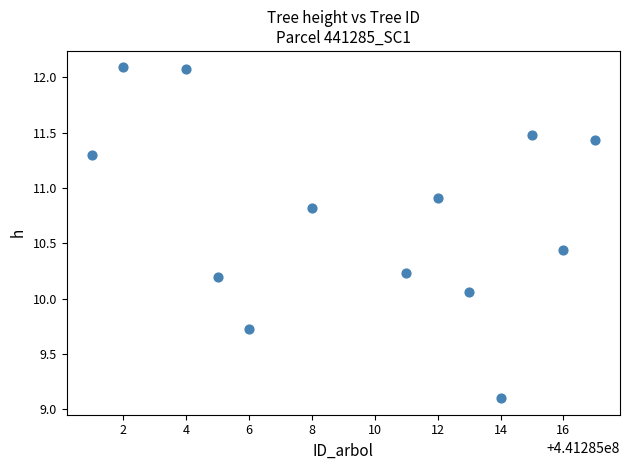

What is the range of Y values (max minus min)?

3.0